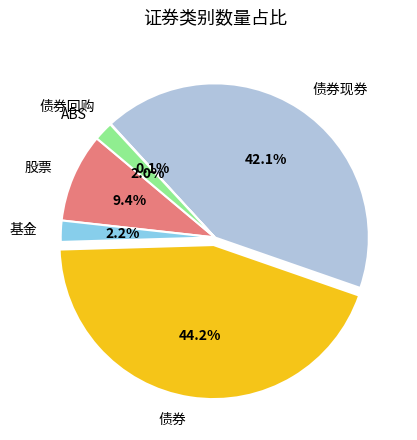

What percentage is the 债券现券 slice, to the nearest percent?

42%